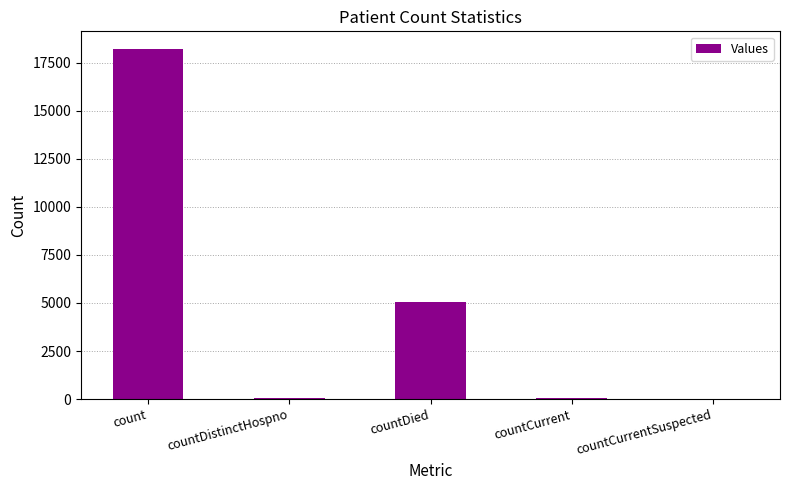

At which label does the data first exceed 79?

count